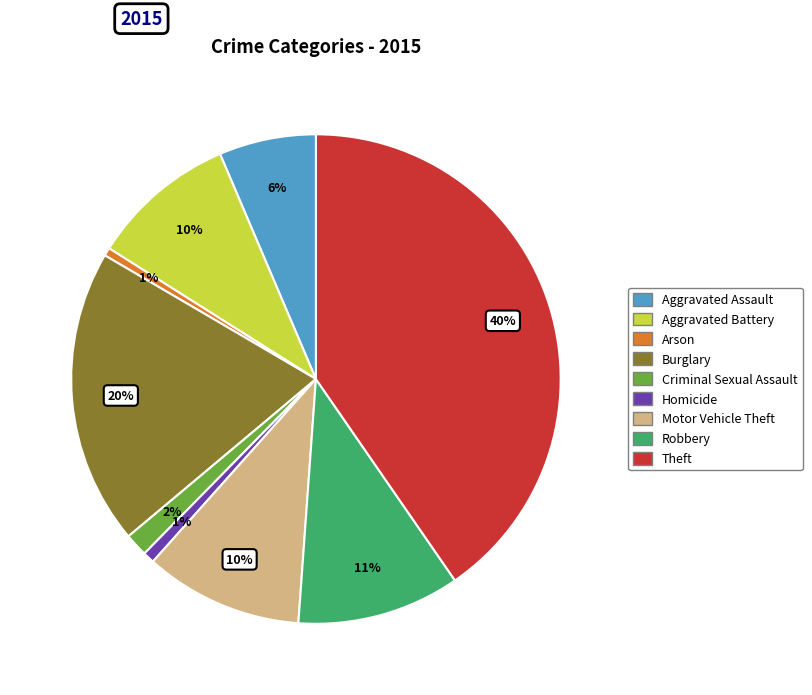

Count the number of slices in the pie.

9